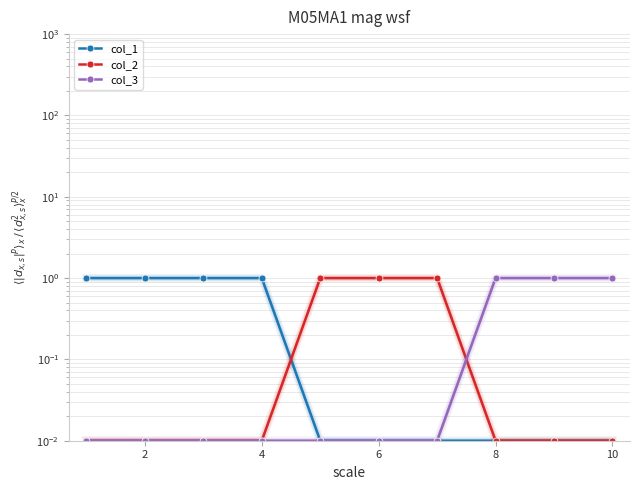

At how many categories does at least one series exceed 0?

10